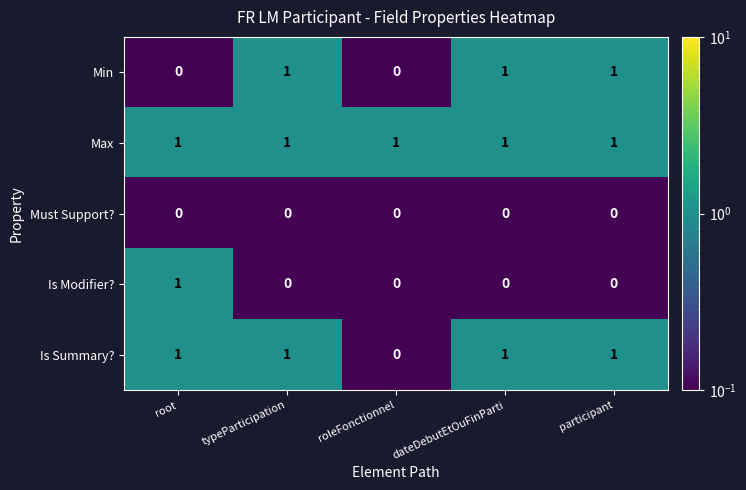

How many Is Modifier? values are between 0 and 1?

5